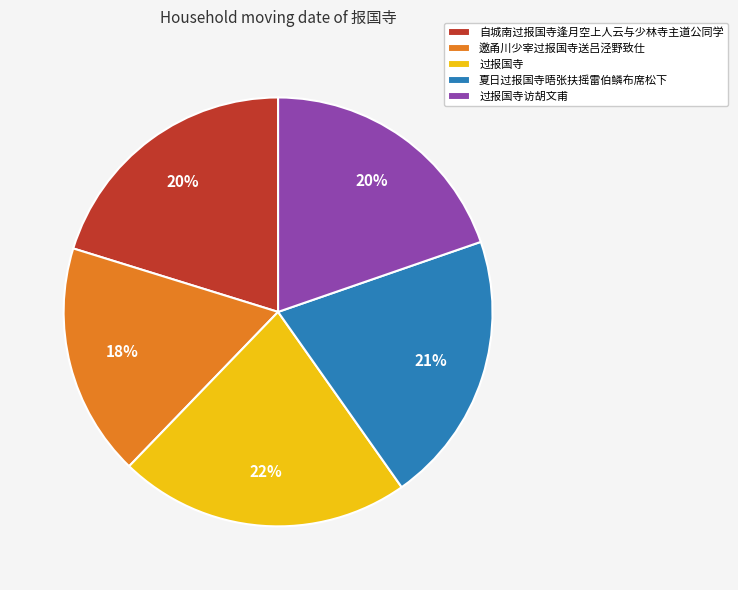

Is it true that 过报国寺访胡文甫 is 8% of the pie?

False